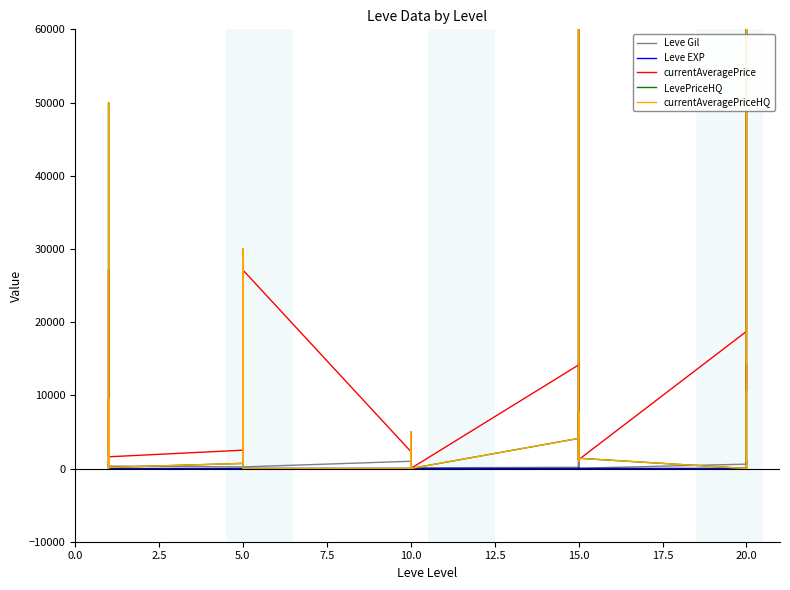

What is the maximum value for Leve Gil?

990.0